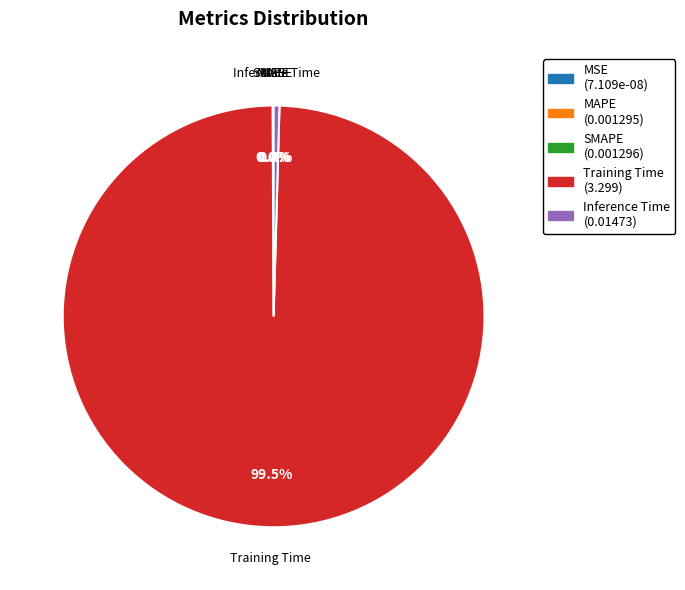

What is the largest slice in the pie chart?

Training Time